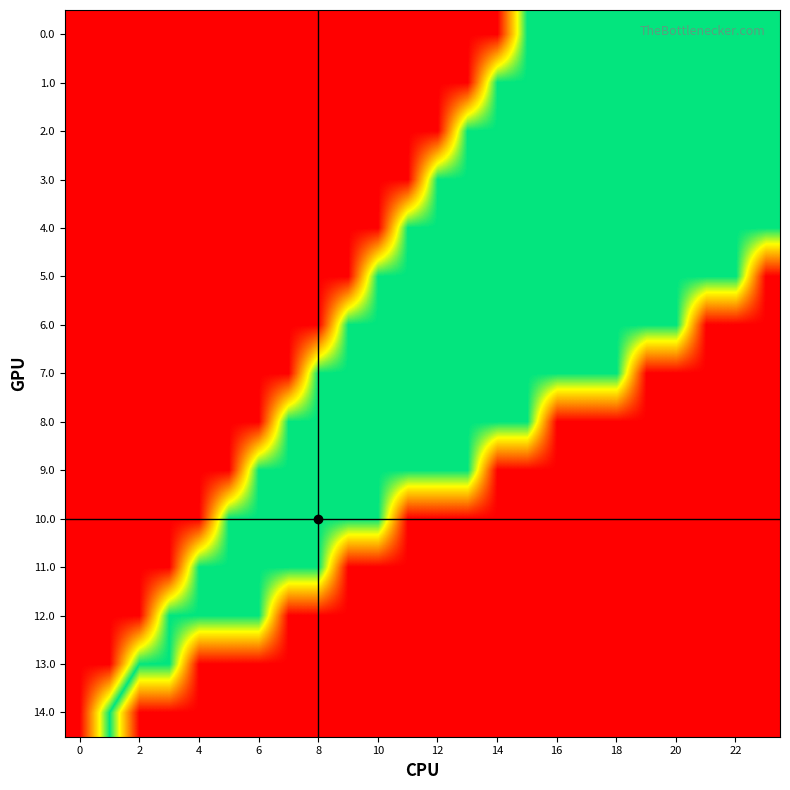

Reading left to right, what are all the values shown in this chart?

0.0: -1	-1	-1	-1	-1	-1	-1	-1	-1	-1	-1	-1	-1	-1	-1	0	0	0	0	0	0	0	0	0
1.0: -1	-1	-1	-1	-1	-1	-1	-1	-1	-1	-1	-1	-1	-1	0	0	0	0	0	0	0	0	0	0
2.0: -1	-1	-1	-1	-1	-1	-1	-1	-1	-1	-1	-1	-1	0	0	0	0	0	0	0	0	0	0	0
3.0: -1	-1	-1	-1	-1	-1	-1	-1	-1	-1	-1	-1	0	0	0	0	0	0	0	0	0	0	0	0
4.0: -1	-1	-1	-1	-1	-1	-1	-1	-1	-1	-1	0	0	0	0	0	0	0	0	0	0	0	0	0
5.0: -1	-1	-1	-1	-1	-1	-1	-1	-1	-1	0	0	0	0	0	0	0	0	0	0	0	0	0	1
6.0: -1	-1	-1	-1	-1	-1	-1	-1	-1	0	0	0	0	0	0	0	0	0	0	0	0	1	1	1
7.0: -1	-1	-1	-1	-1	-1	-1	-1	0	0	0	0	0	0	0	0	0	0	0	1	1	1	1	1
8.0: -1	-1	-1	-1	-1	-1	-1	0	0	0	0	0	0	0	0	0	1	1	1	1	1	1	1	1
9.0: -1	-1	-1	-1	-1	-1	0	0	0	0	0	0	0	0	1	1	1	1	1	1	1	1	1	1
10.0: -1	-1	-1	-1	-1	0	0	0	0	0	0	1	1	1	1	1	1	1	1	1	1	1	1	1
11.0: -1	-1	-1	-1	0	0	0	0	0	1	1	1	1	1	1	1	1	1	1	1	1	1	1	1
12.0: -1	-1	-1	0	0	0	0	1	1	1	1	1	1	1	1	1	1	1	1	1	1	1	1	1
13.0: -1	-1	0	0	1	1	1	1	1	1	1	1	1	1	1	1	1	1	1	1	1	1	1	1
14.0: -1	0	1	1	1	1	1	1	1	1	1	1	1	1	1	1	1	1	1	1	1	1	1	1